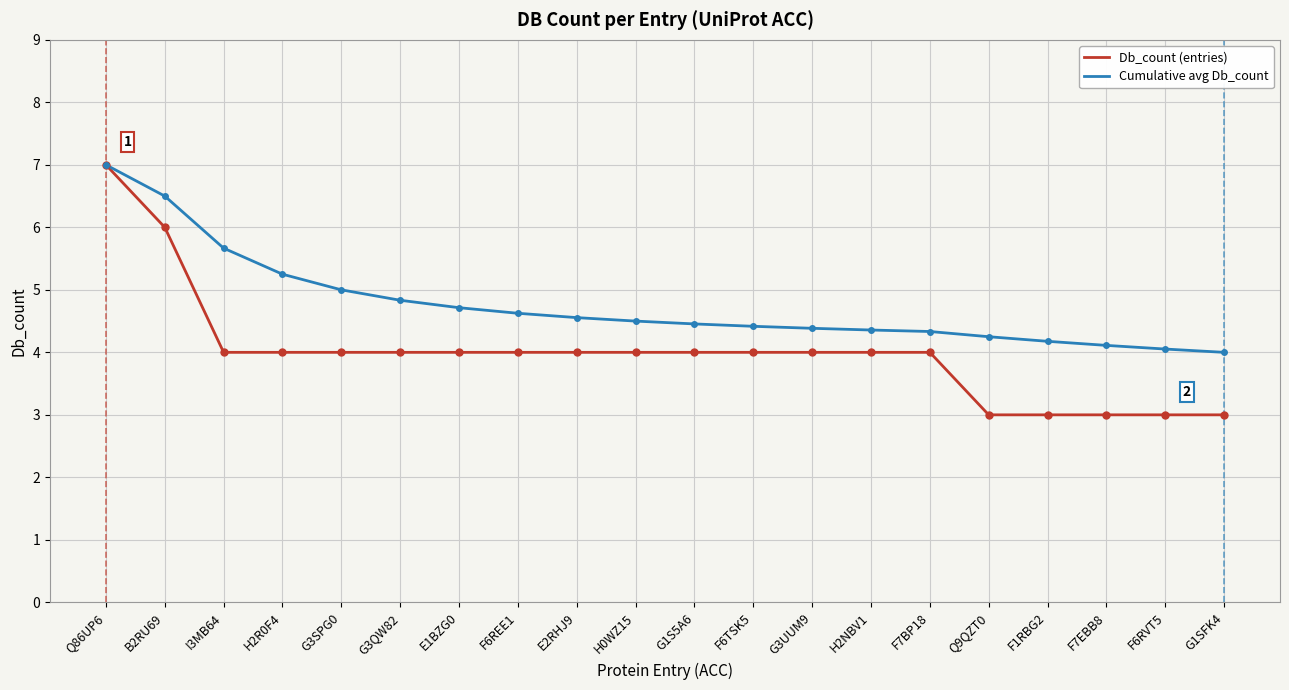

The Db_count (entries) series shows 3.0 at F7EBB8. True or false?

True